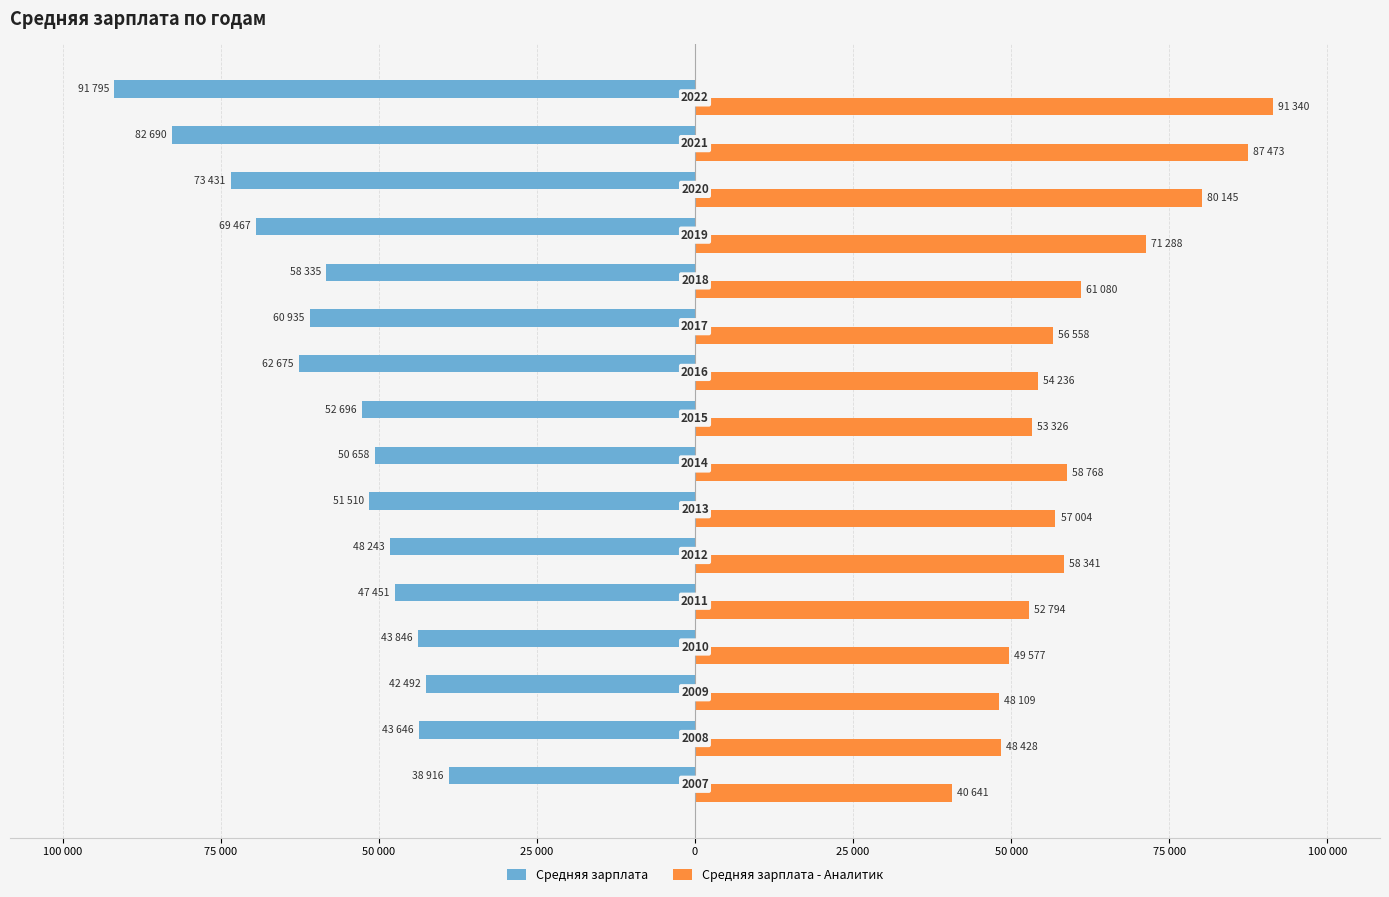

What is the average value of the Средняя зарплата - Аналитик series?

60569